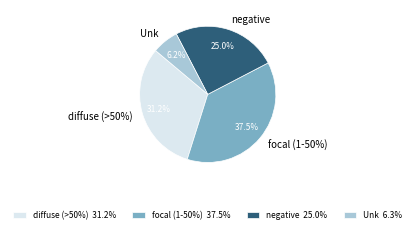

True or false: negative accounts for 37% of the total.

False